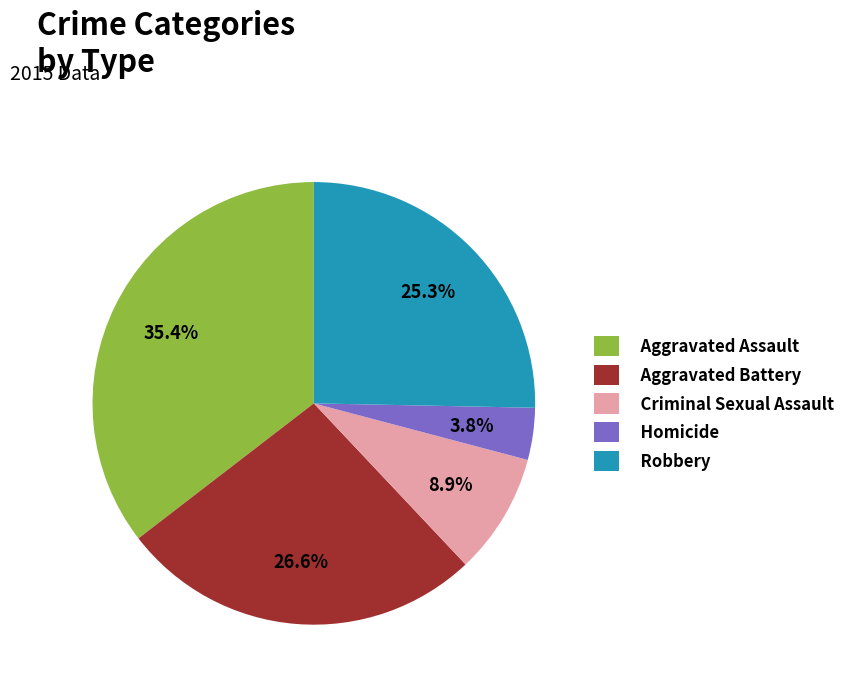

Do Aggravated Assault and Robbery together represent more than half of the pie?

Yes